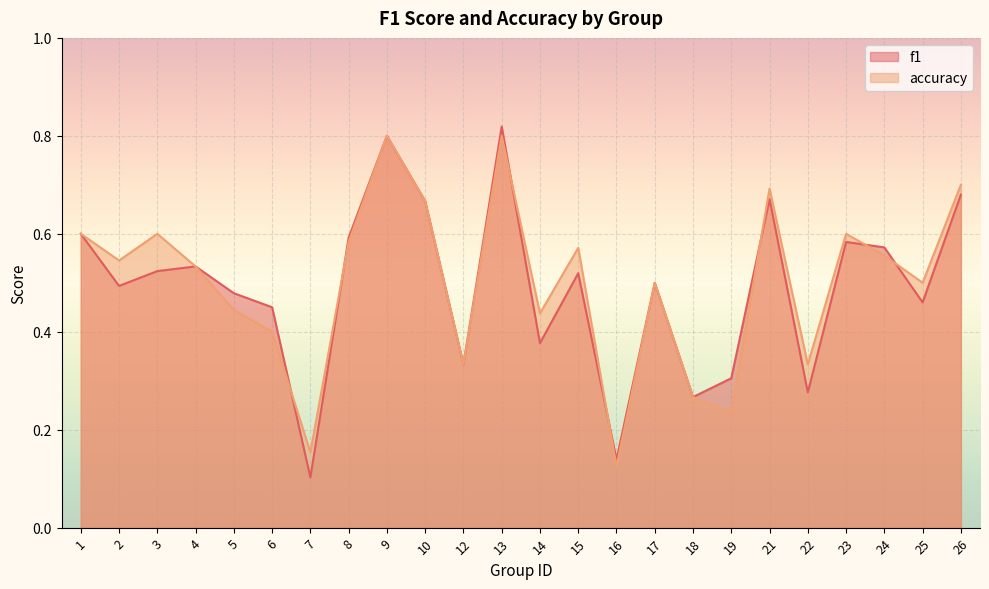

Count the accuracy values in the range 0 to 1.

24